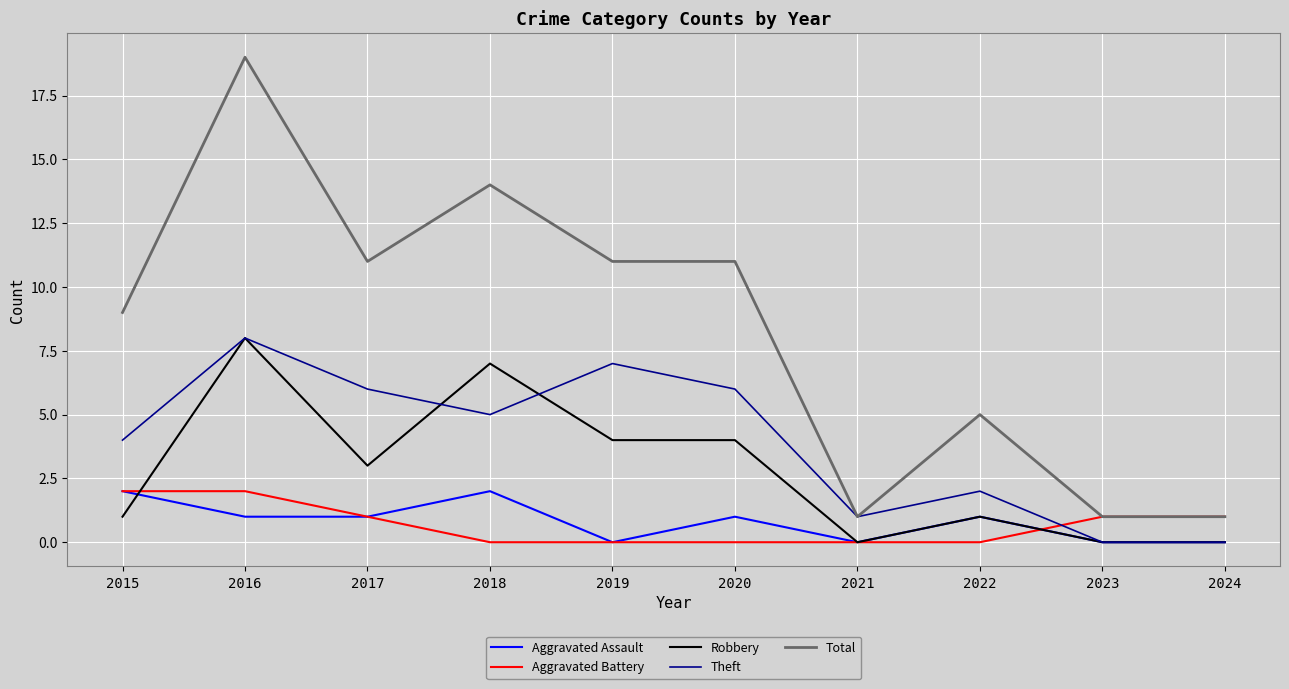

Reading left to right, extract all data points from this chart.

Aggravated Assault: 2015=2	2016=1	2017=1	2018=2	2019=0	2020=1	2021=0	2022=1	2023=0	2024=0
Aggravated Battery: 2015=2	2016=2	2017=1	2018=0	2019=0	2020=0	2021=0	2022=0	2023=1	2024=1
Robbery: 2015=1	2016=8	2017=3	2018=7	2019=4	2020=4	2021=0	2022=1	2023=0	2024=0
Theft: 2015=4	2016=8	2017=6	2018=5	2019=7	2020=6	2021=1	2022=2	2023=0	2024=0
Total: 2015=9	2016=19	2017=11	2018=14	2019=11	2020=11	2021=1	2022=5	2023=1	2024=1